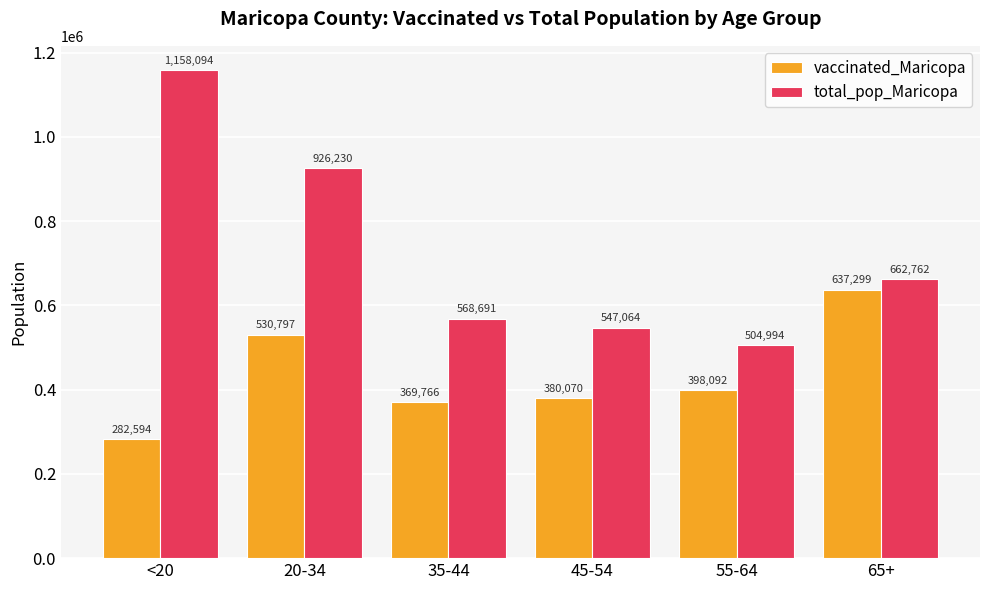

What is the smallest value displayed?

282594